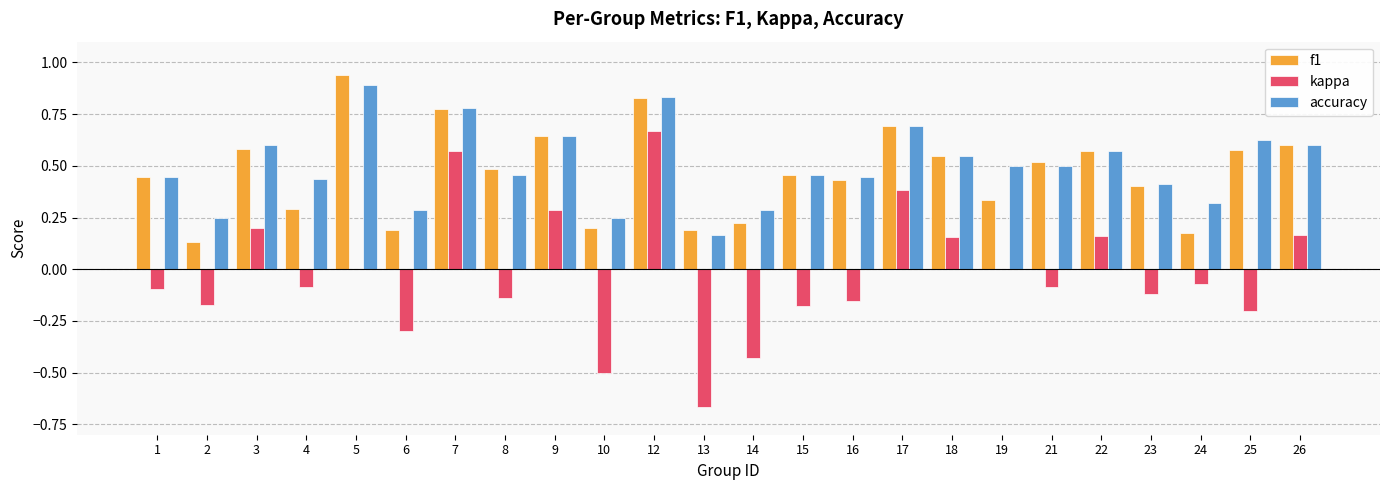

Which series has the largest range (max minus min)?

kappa